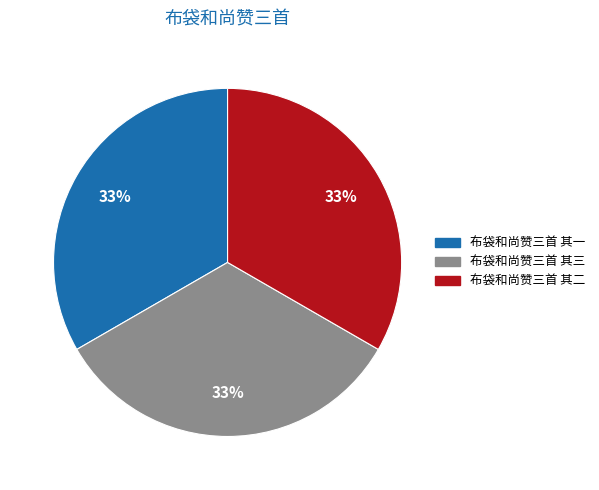

The 布袋和尚赞三首 其三 slice represents 33% of the pie. True or false?

True